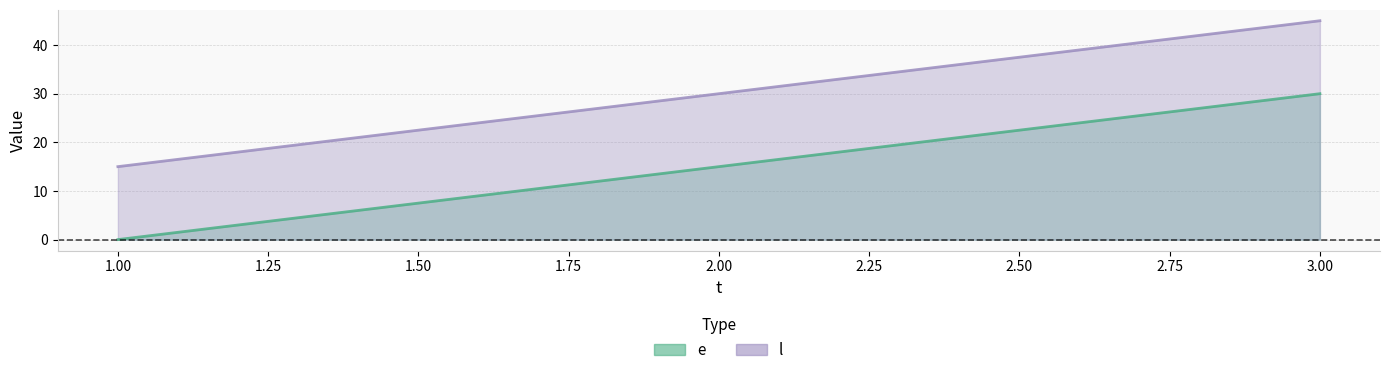

Where is l nearest to the value 30?

2